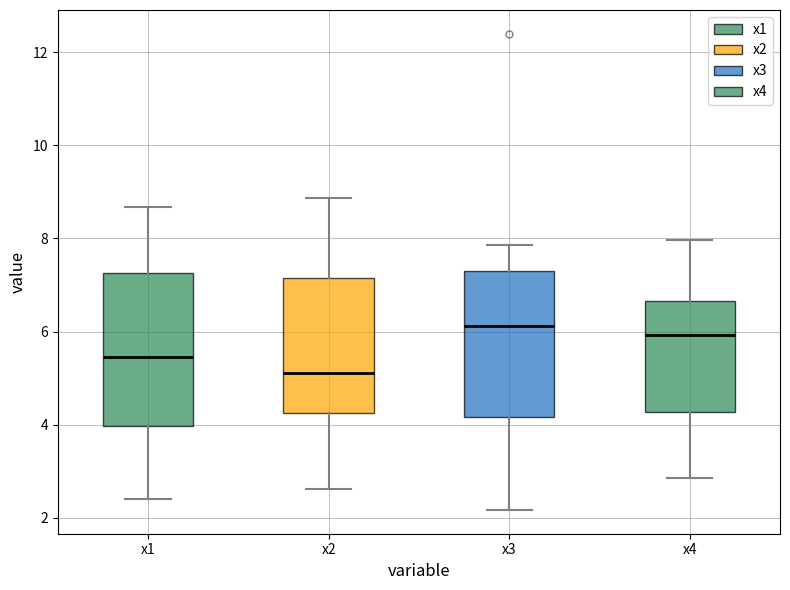

Where does the lower whisker of the box for x2 end on the y-axis? The values are not printed on the chart, so give them approximately, as read against the axis.

2.6